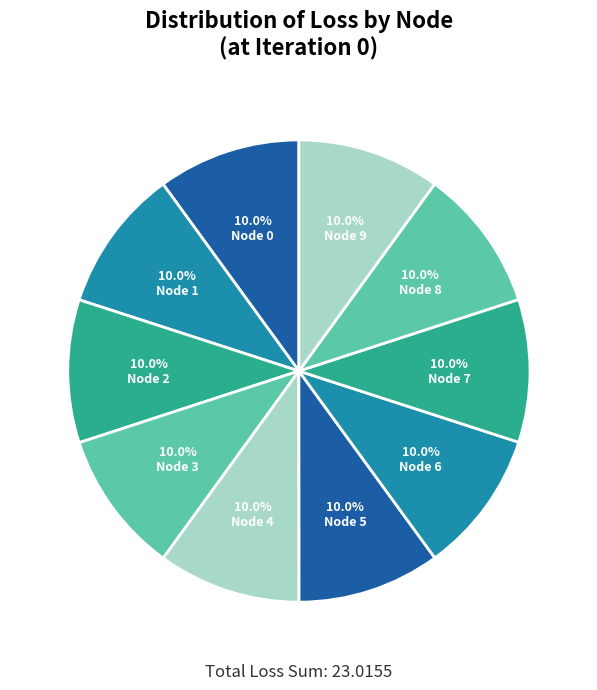

Count the number of slices in the pie.

10